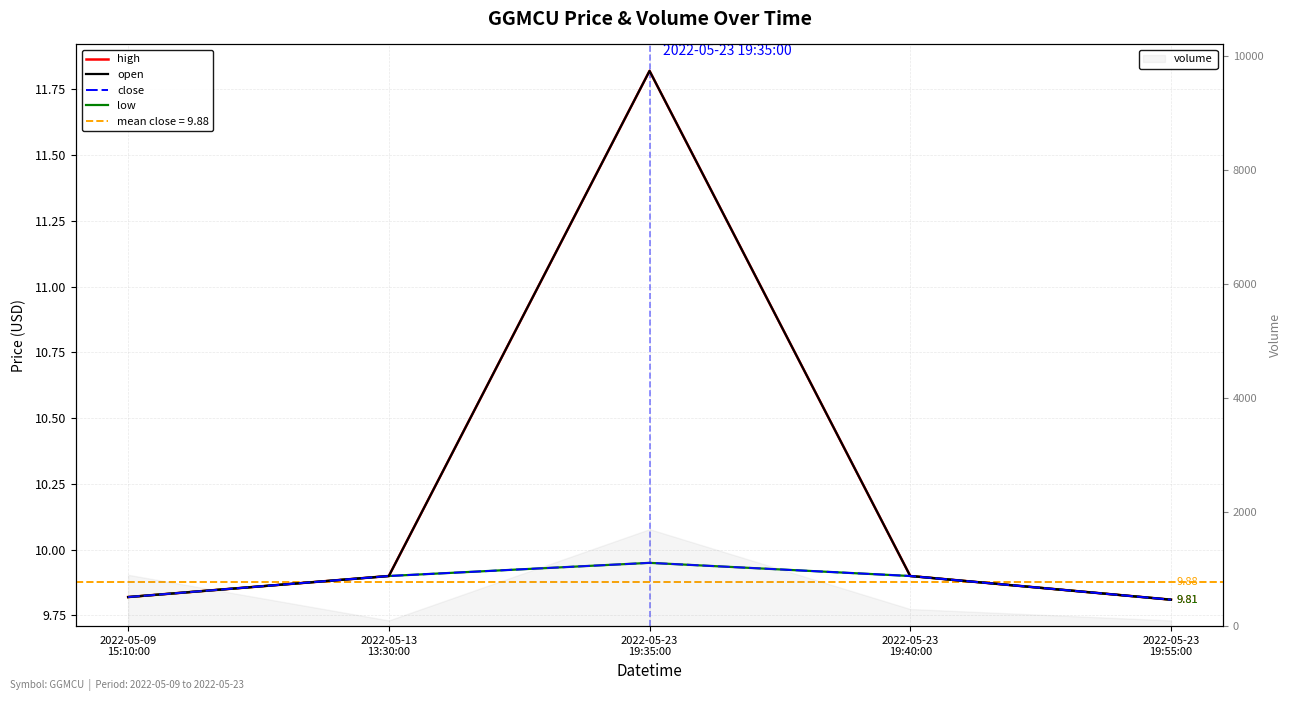

True or false: close has more than 2 points higher than both neighbors.

False